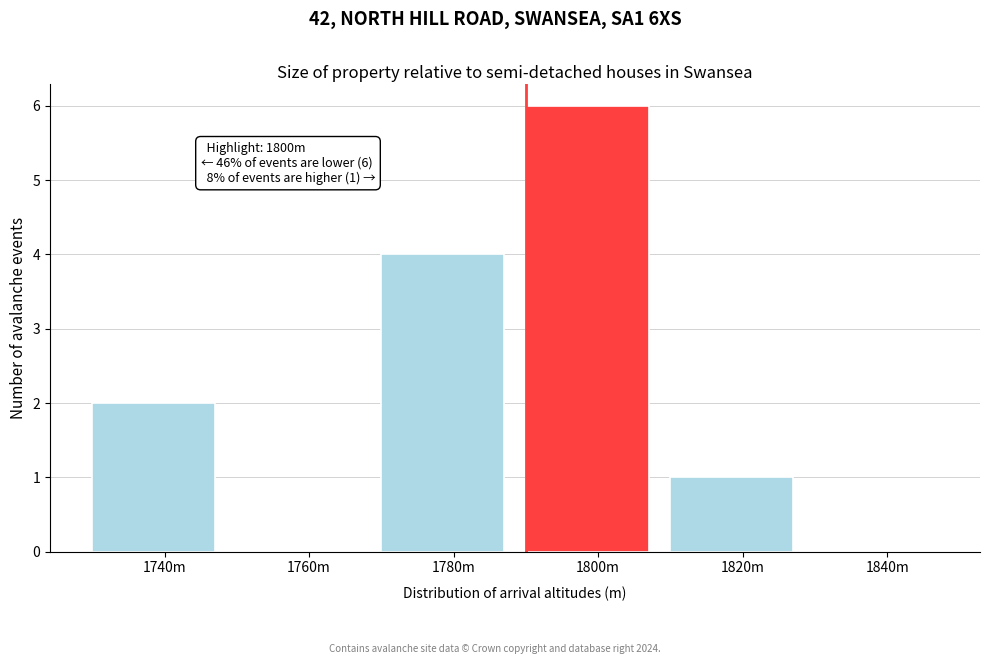

Reading left to right, transcribe all the data shown in this chart.

1740m=2	1760m=0	1780m=4	1800m=6	1820m=1	1840m=0